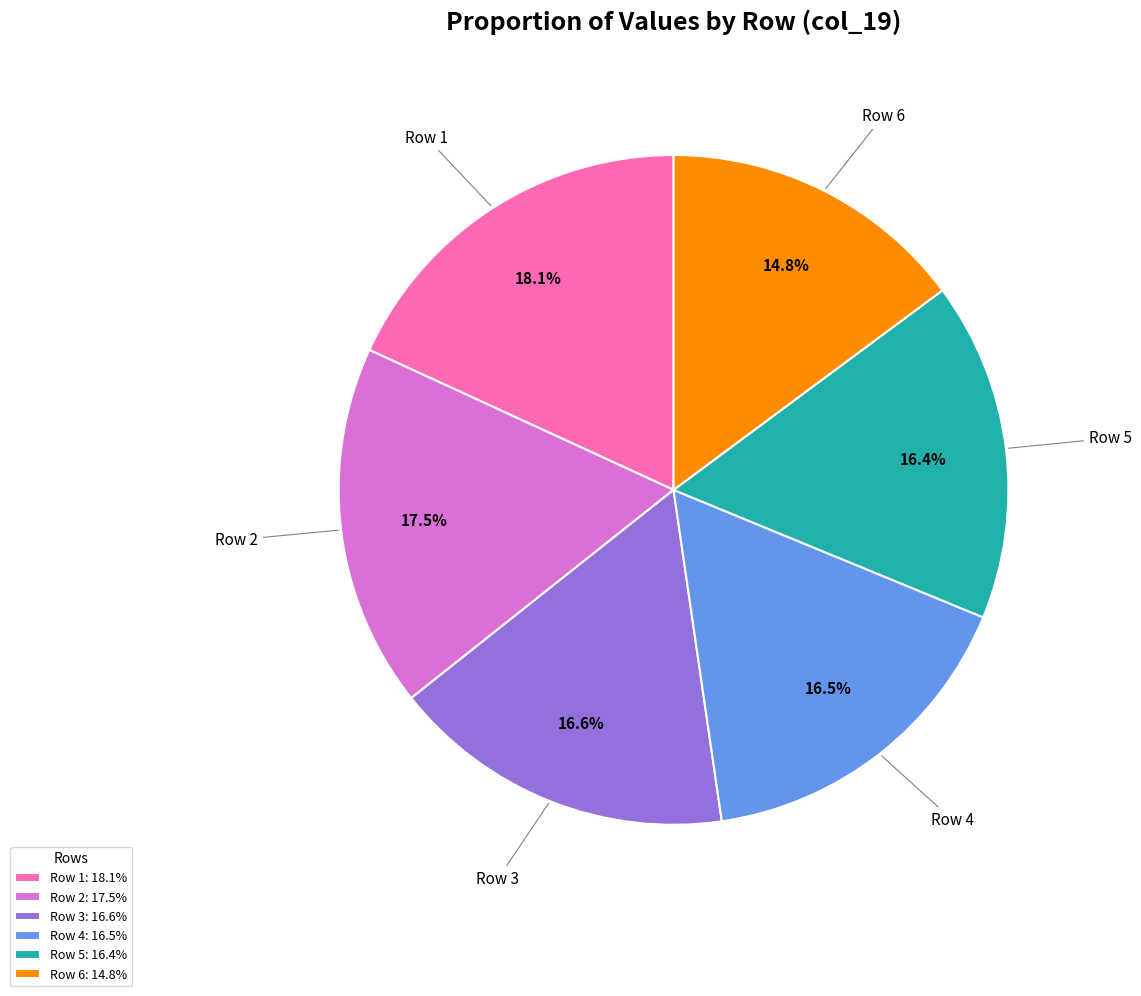

What portion of the pie excludes Row 2?

82.5%